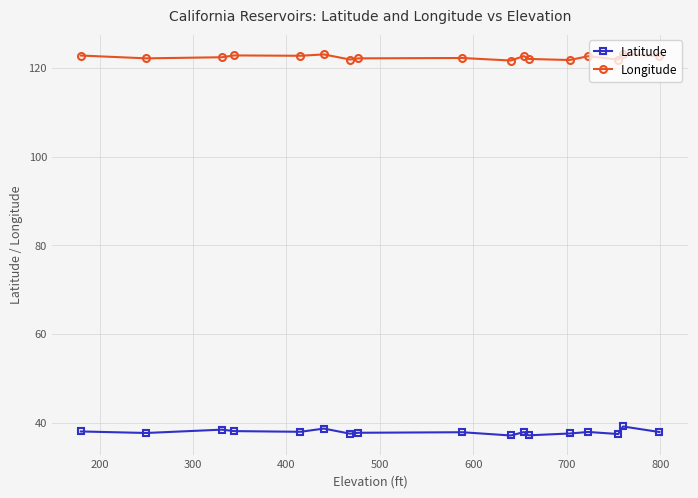

List the series in order of their overall mean, highest first.

Longitude, Latitude